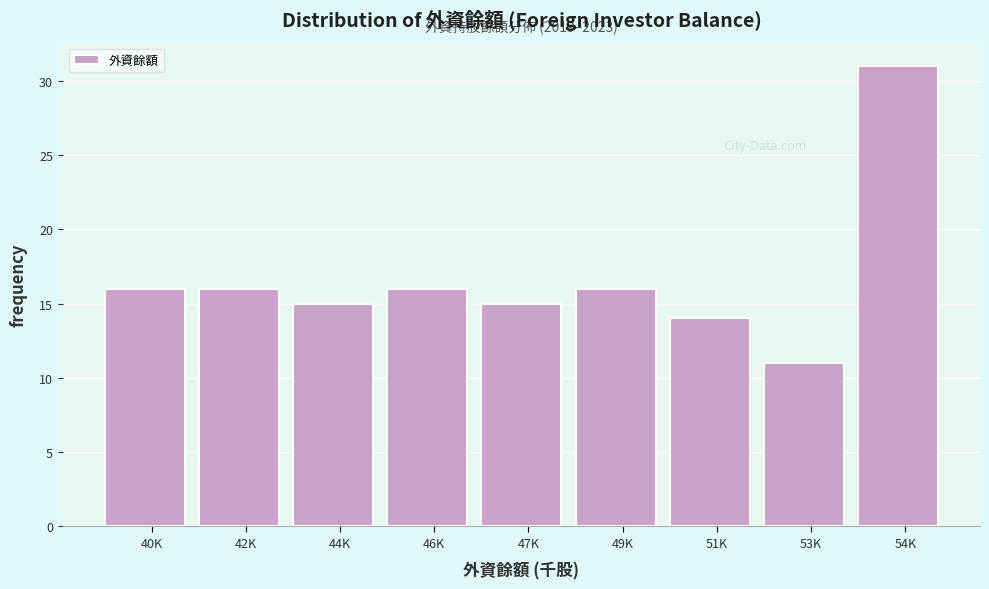

Reading left to right, transcribe all the data shown in this chart.

16	16	15	16	15	16	14	11	31